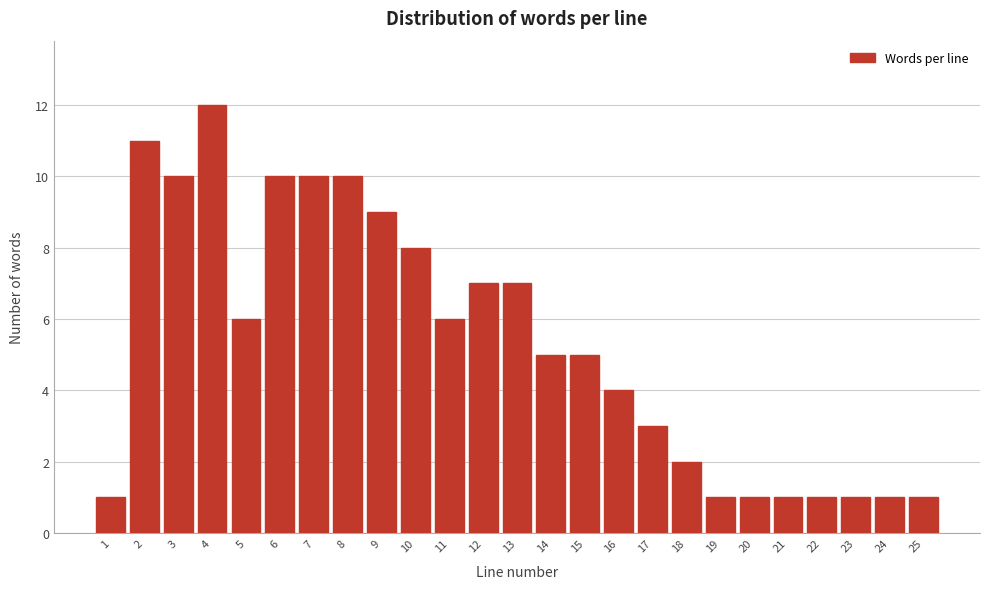

Reading right to left, extract all data points from this chart.

1	1	1	1	1	1	1	2	3	4	5	5	7	7	6	8	9	10	10	10	6	12	10	11	1